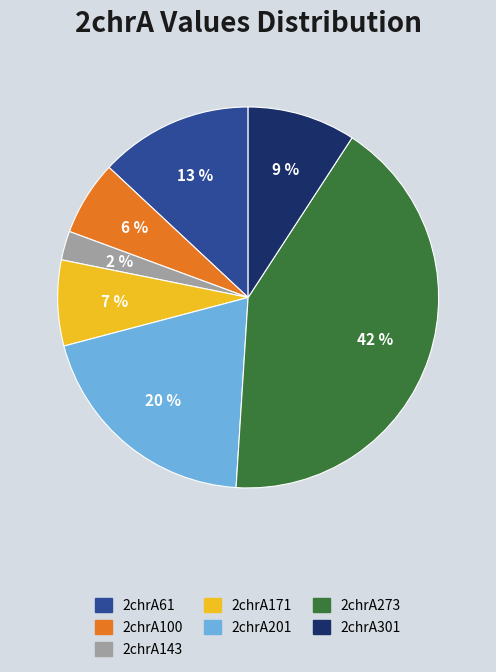

To the nearest percent, what portion does 2chrA143 represent?

2%